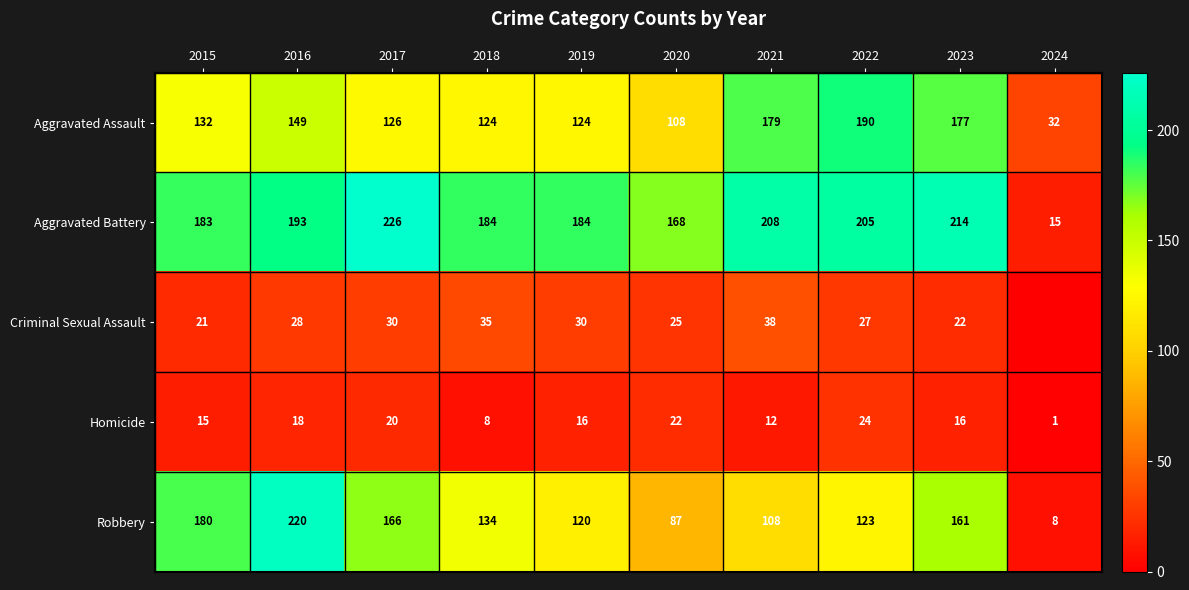

Which category has the lowest value in the Criminal Sexual Assault series?

2024